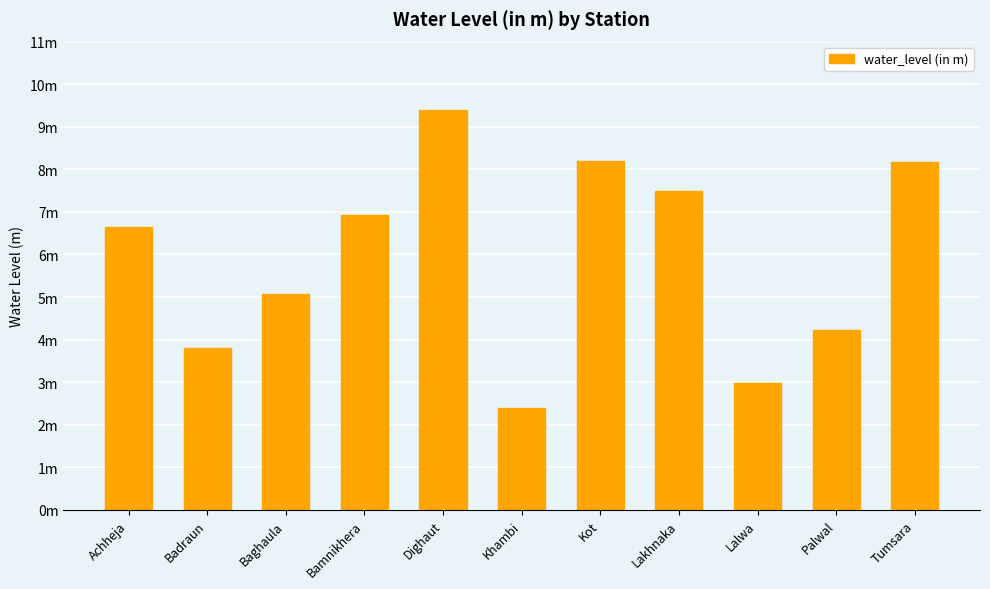

Are the bars horizontal?

No